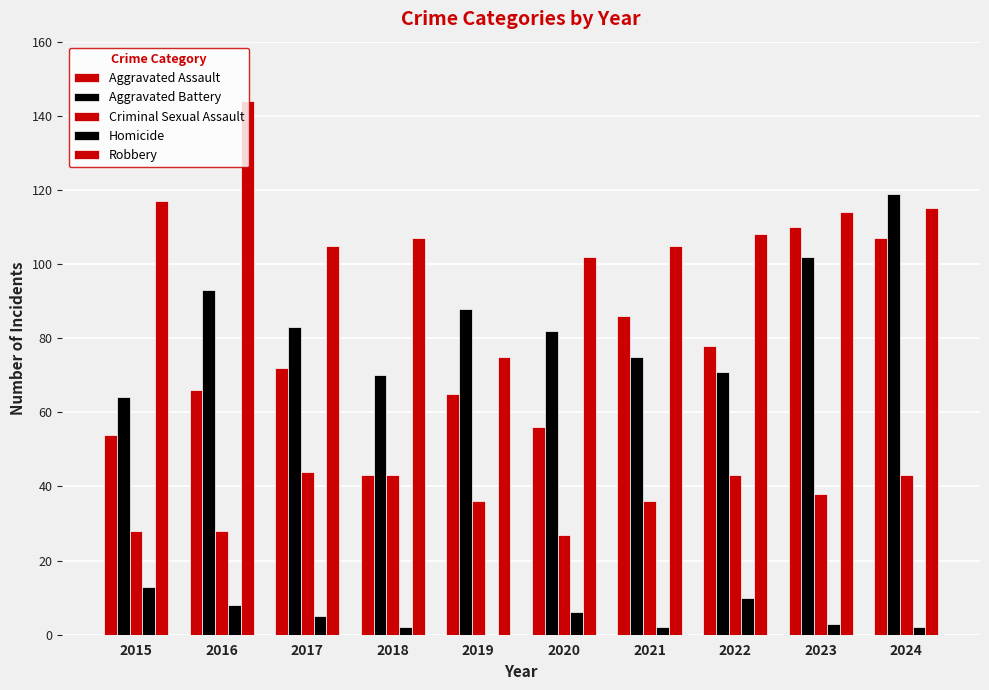

Reading left to right, list all the values displayed in this chart.

Aggravated Assault: 2015=54	2016=66	2017=72	2018=43	2019=65	2020=56	2021=86	2022=78	2023=110	2024=107
Aggravated Battery: 2015=64	2016=93	2017=83	2018=70	2019=88	2020=82	2021=75	2022=71	2023=102	2024=119
Criminal Sexual Assault: 2015=28	2016=28	2017=44	2018=43	2019=36	2020=27	2021=36	2022=43	2023=38	2024=43
Homicide: 2015=13	2016=8	2017=5	2018=2	2019=0	2020=6	2021=2	2022=10	2023=3	2024=2
Robbery: 2015=117	2016=144	2017=105	2018=107	2019=75	2020=102	2021=105	2022=108	2023=114	2024=115